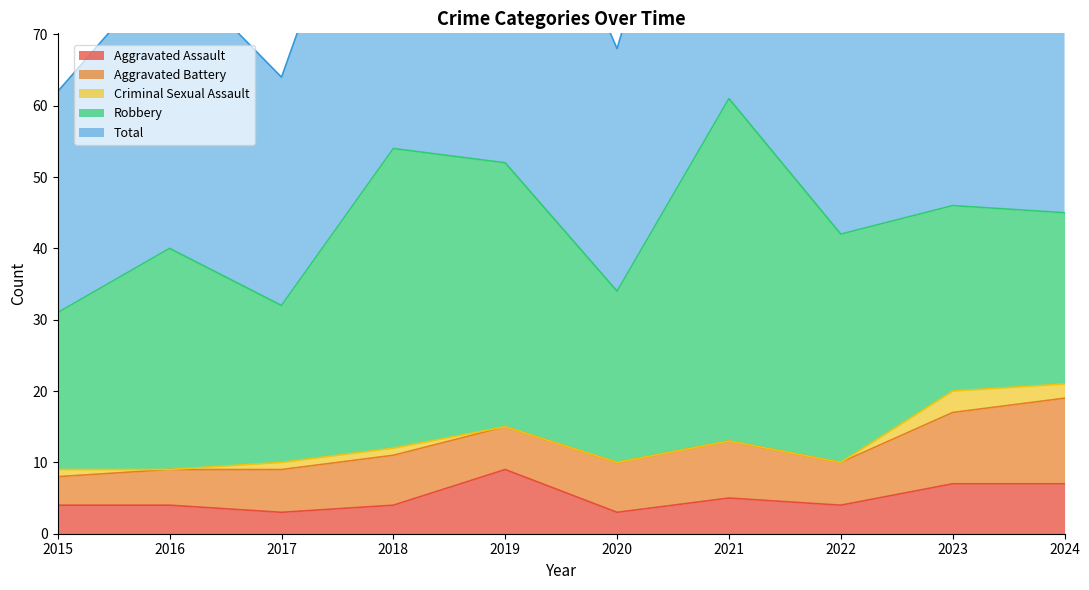

Which category has the lowest value in the Total series?

2015